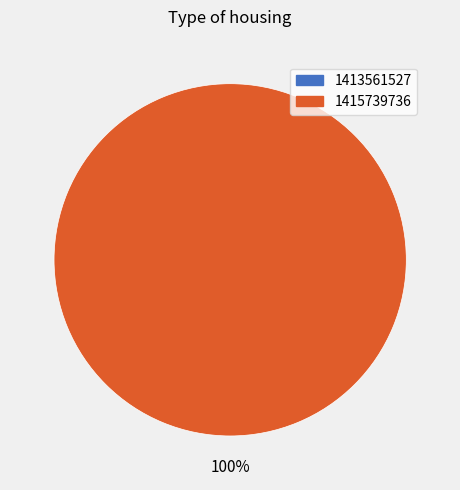

What is the largest slice in the pie chart?

1415739736